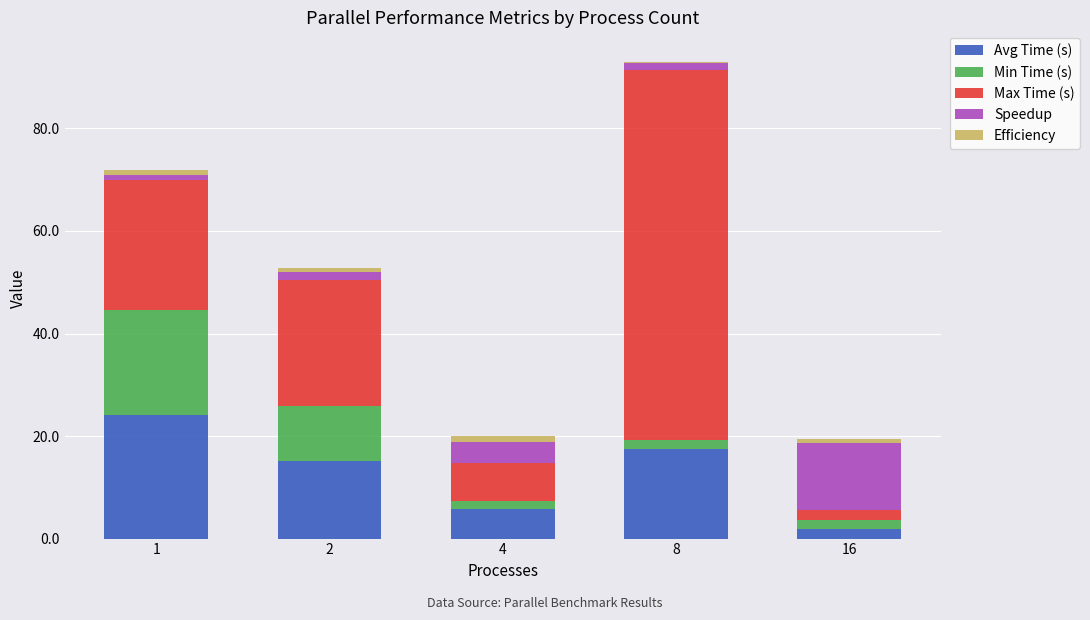

What is the difference between the Avg Time (s) values at 8 and 1?

6.6